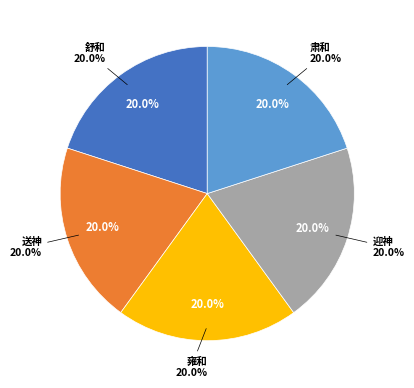

Is 郊庙歌辞 蜡百神乐章 舒和 the majority of the pie?

No